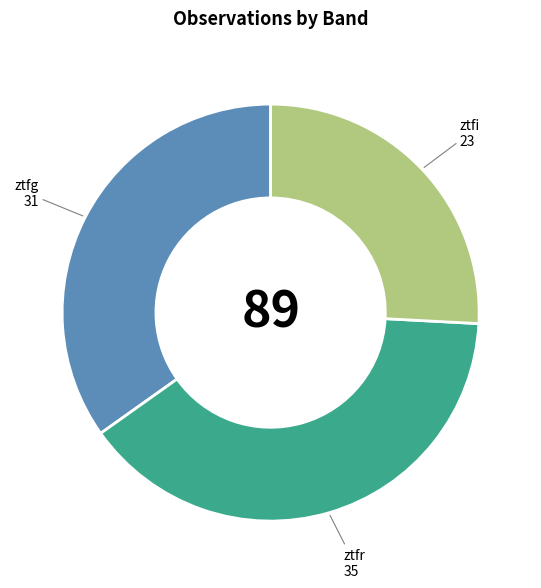

Does any single category account for the majority?

No